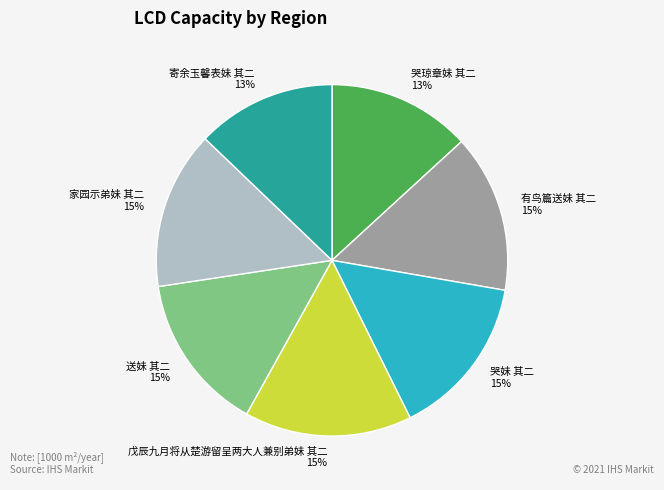

Which has a higher value, 有鸟篇送妹 其二 or 寄余玉馨表妹 其二?

有鸟篇送妹 其二